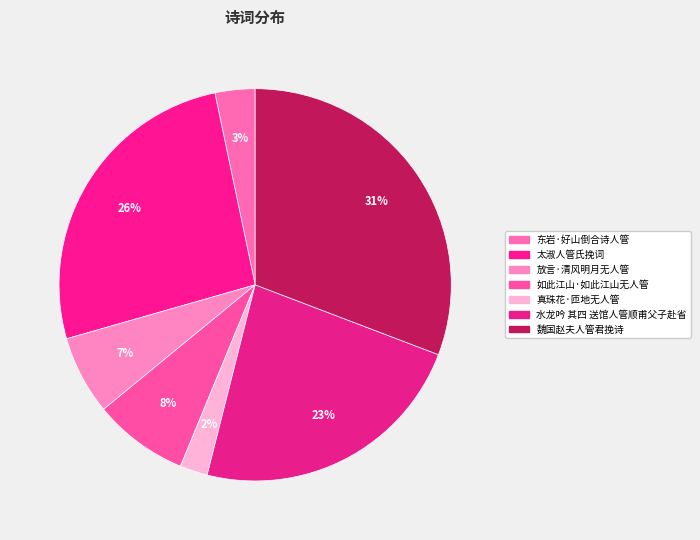

To the nearest percent, what is the difference between the 太淑人管氏挽词 and 水龙吟 其四 送馆人管顺甫父子赴省 slice percentages?

3%